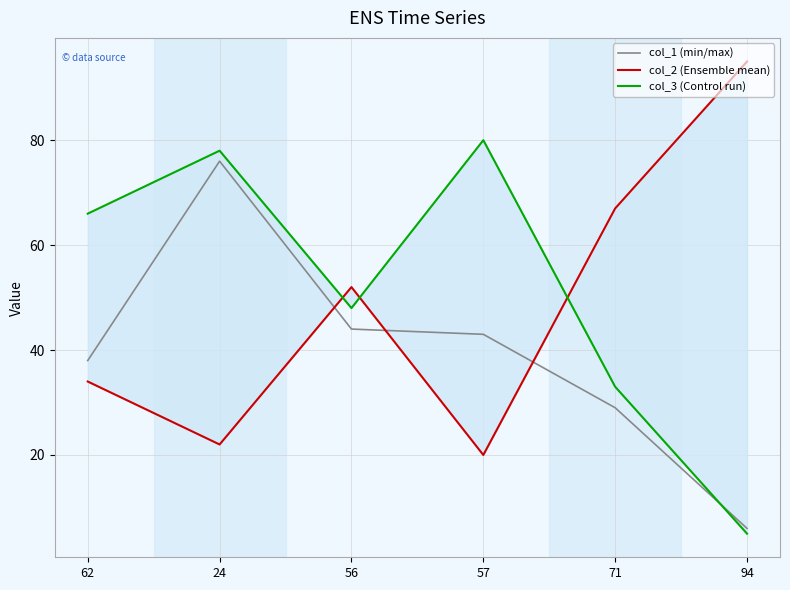

At 71, list the series in order from smallest to largest.

col_1 (min/max), col_3 (Control run), col_2 (Ensemble mean)